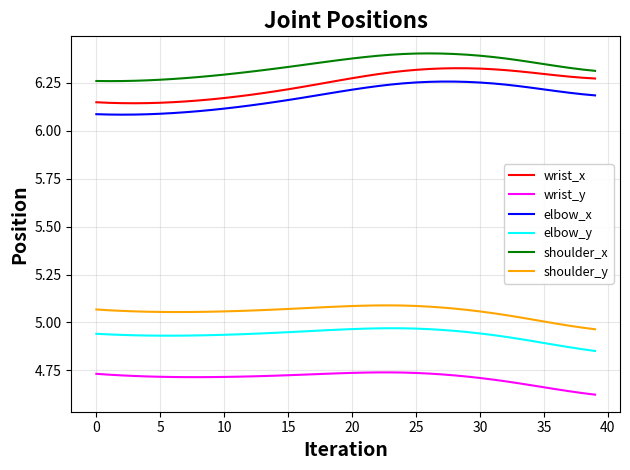

True or false: wrist_y and wrist_x intersect in this chart.

False